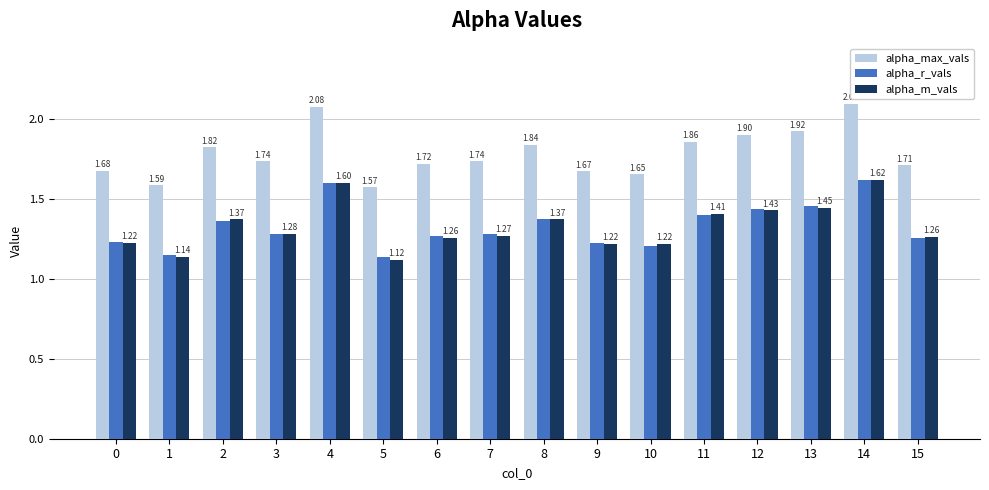

What is the difference between the maximum and minimum values in the alpha_r_vals series?

0.5